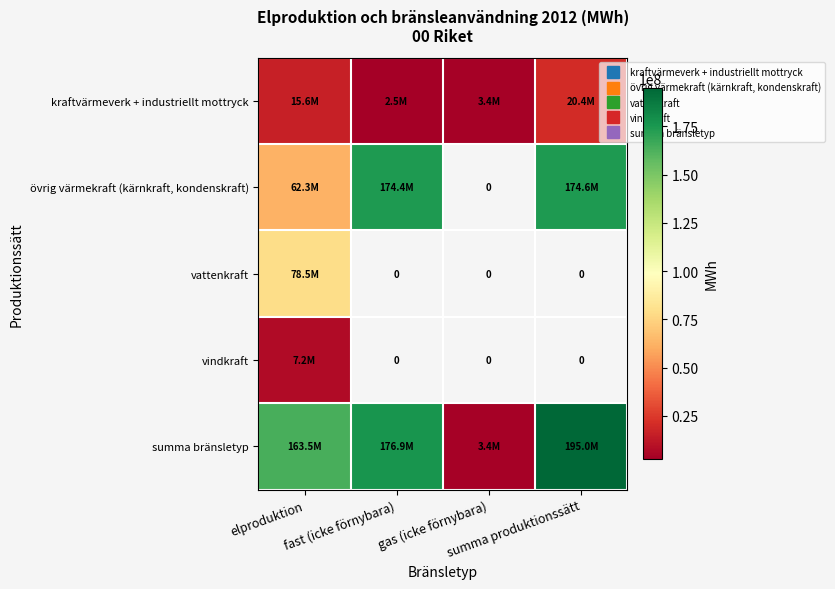

Is the value of summa bränsletyp at elproduktion greater than the value of vattenkraft at elproduktion?

Yes